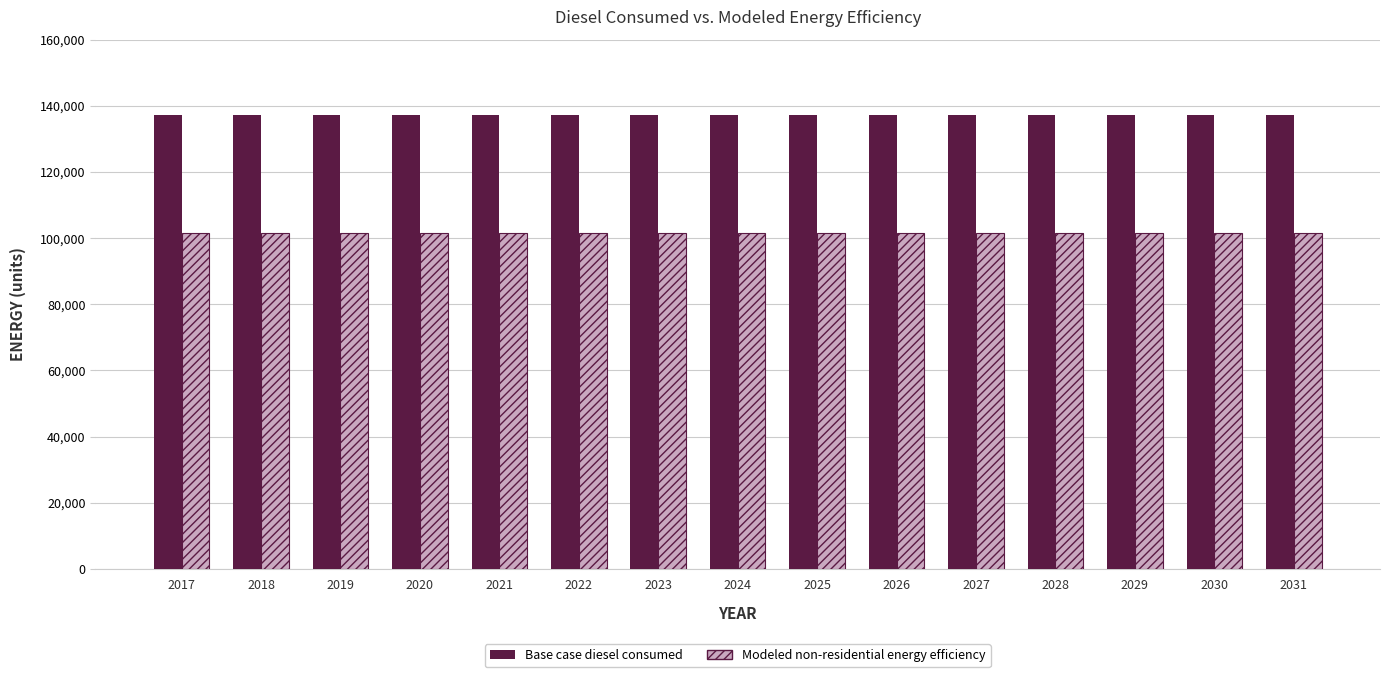

Which series has the largest total across all categories?

Base case diesel consumed